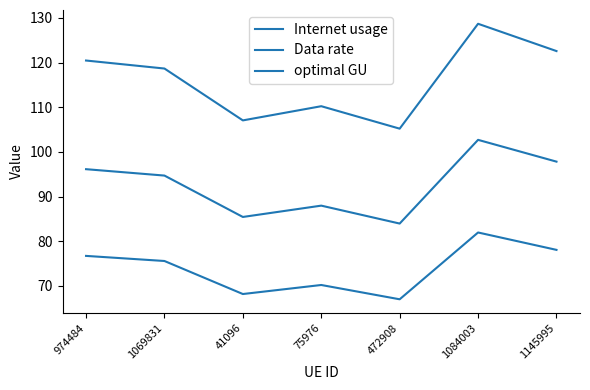

At 1069831, list the series in order from largest to smallest.

Internet usage, optimal GU, Data rate